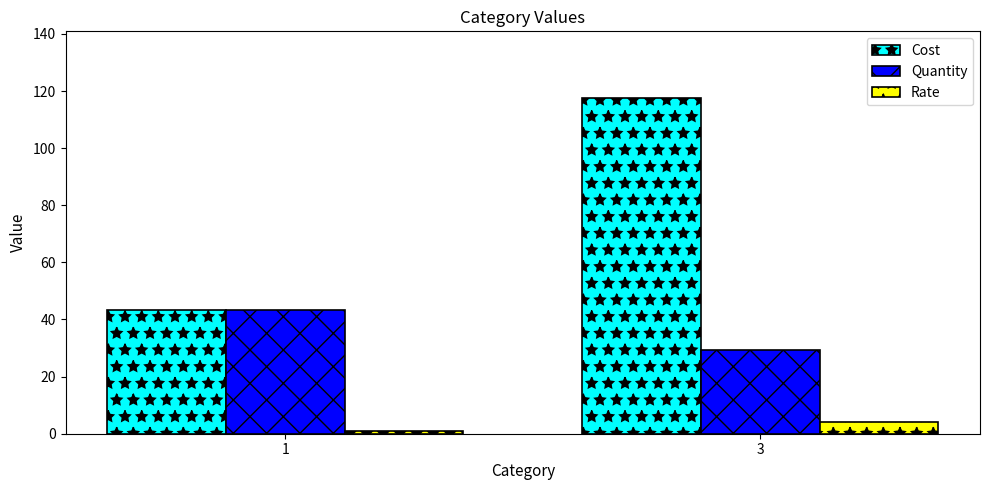

What is the maximum value shown in the chart?

117.4